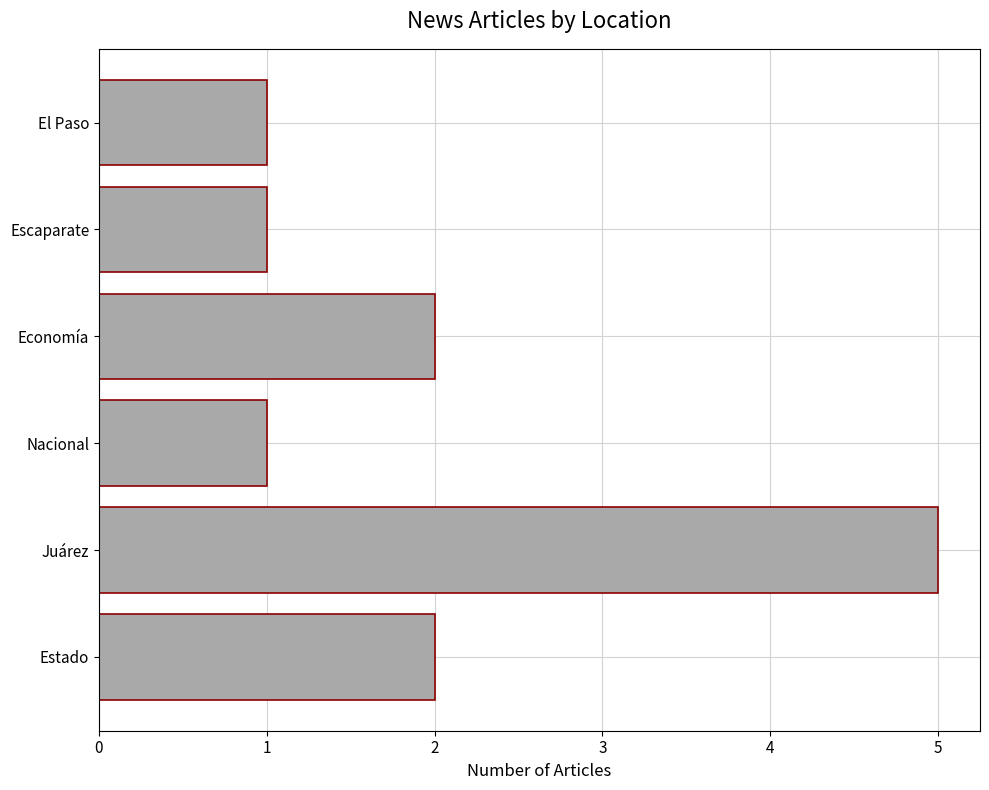

What is the sum of all values?

12